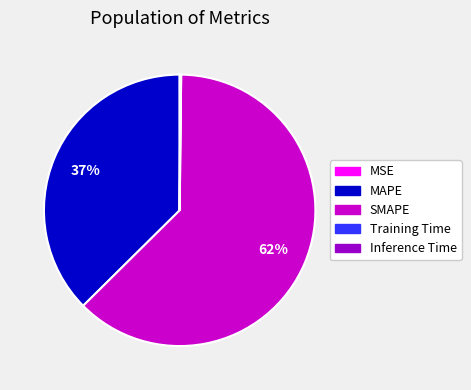

To the nearest percent, what is the average slice percentage?

20%